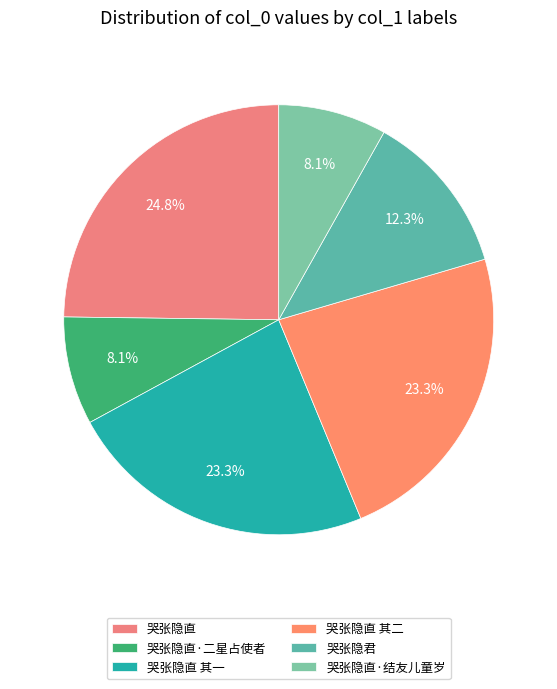

What percentage do 哭张隐直·二星占使者 and 哭张隐直 together represent?

32.9%